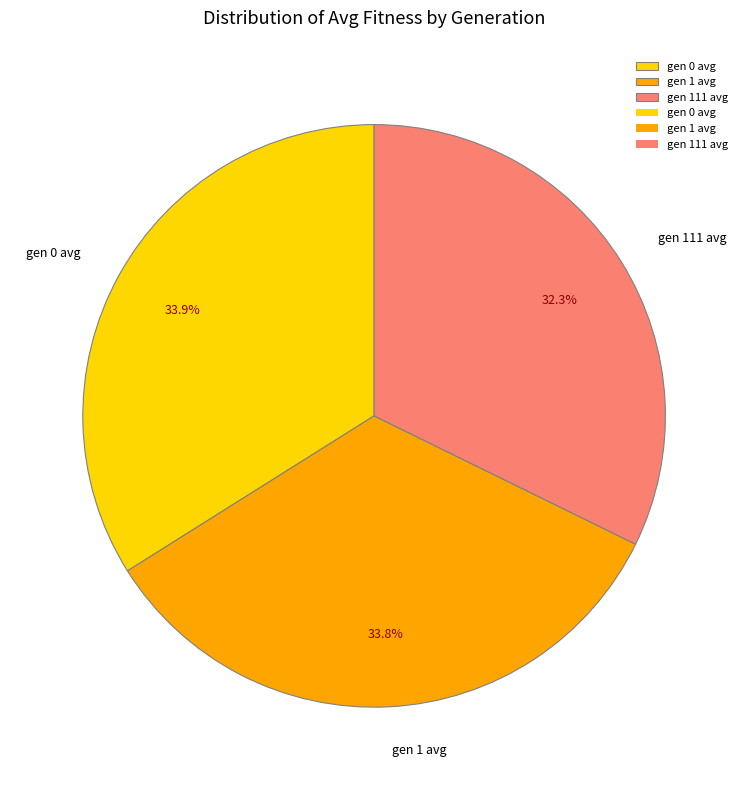

How many segments does this pie chart have?

3